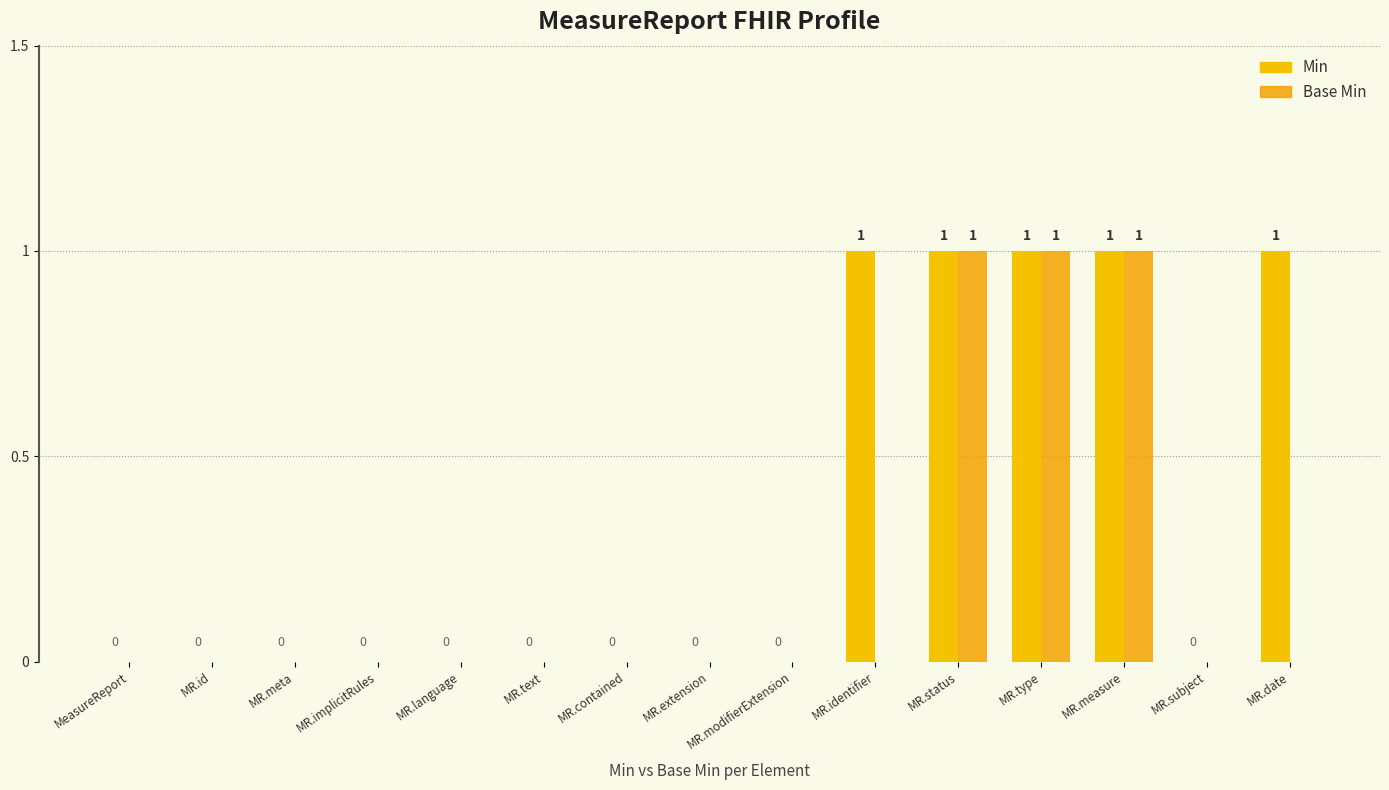

What is the label of the 10th bar from the left?

MR.identifier